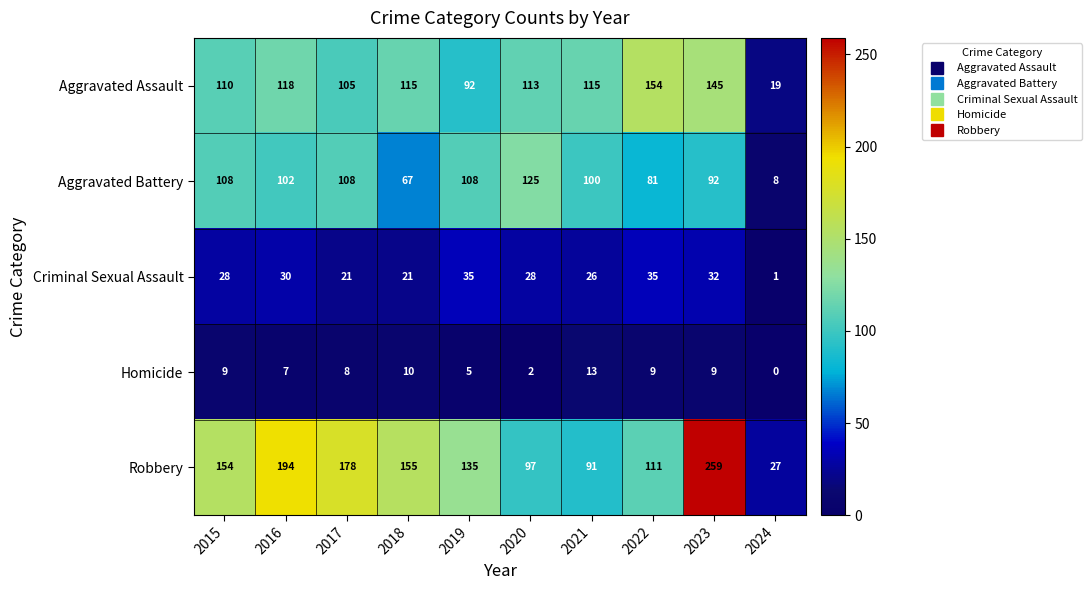

What is the sum of the Criminal Sexual Assault values at 2019 and 2018?

56